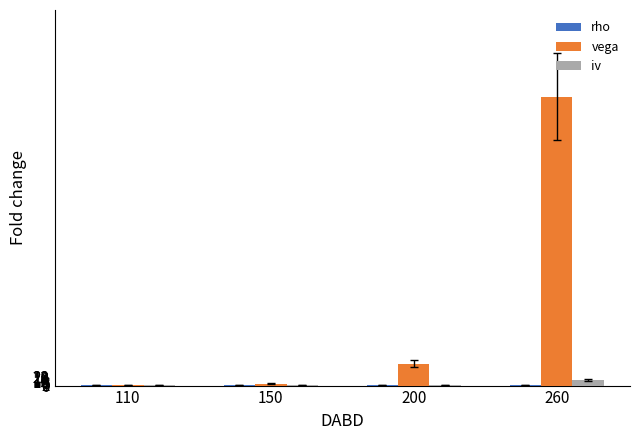

Which series has the largest total across all categories?

vega